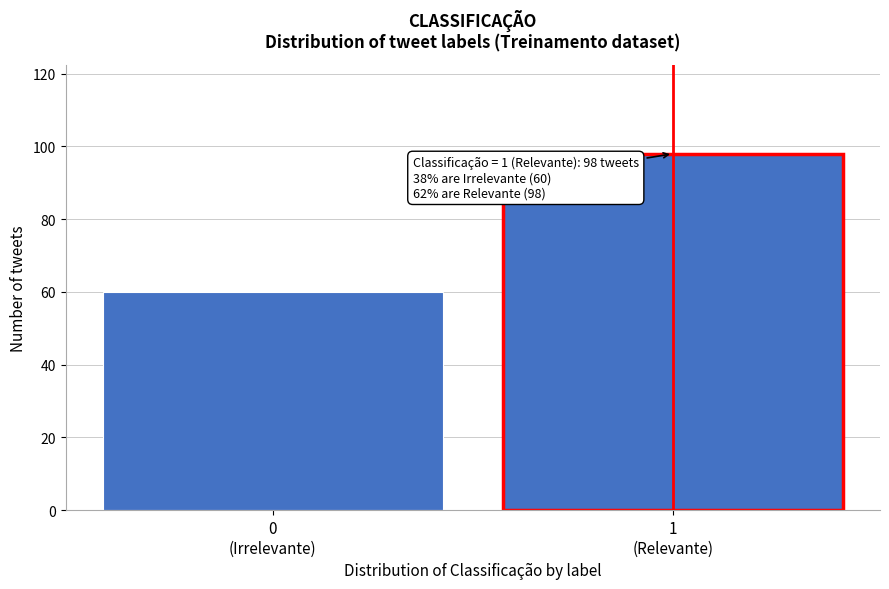

Reading left to right, extract all data points from this chart.

60	98